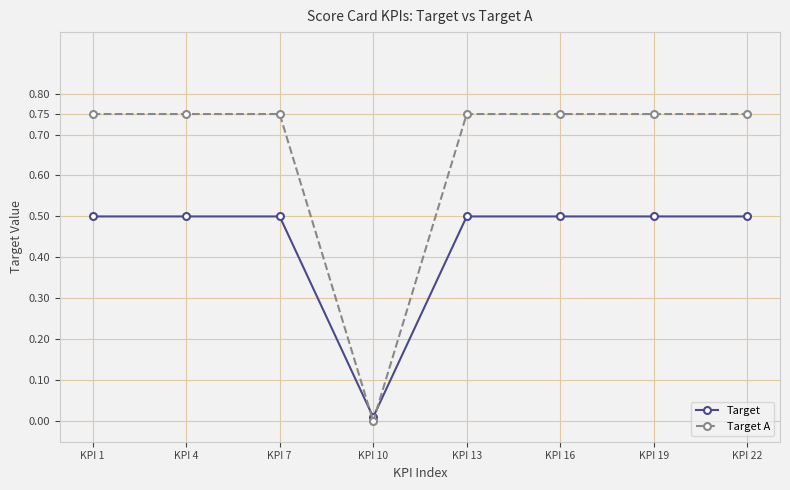

Where is Target A nearest to the value 0?

KPI 10